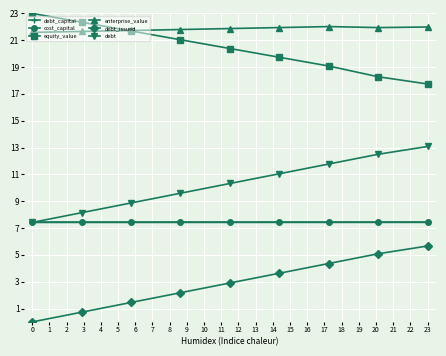

True or false: enterprise_value and debt intersect in this chart.

False